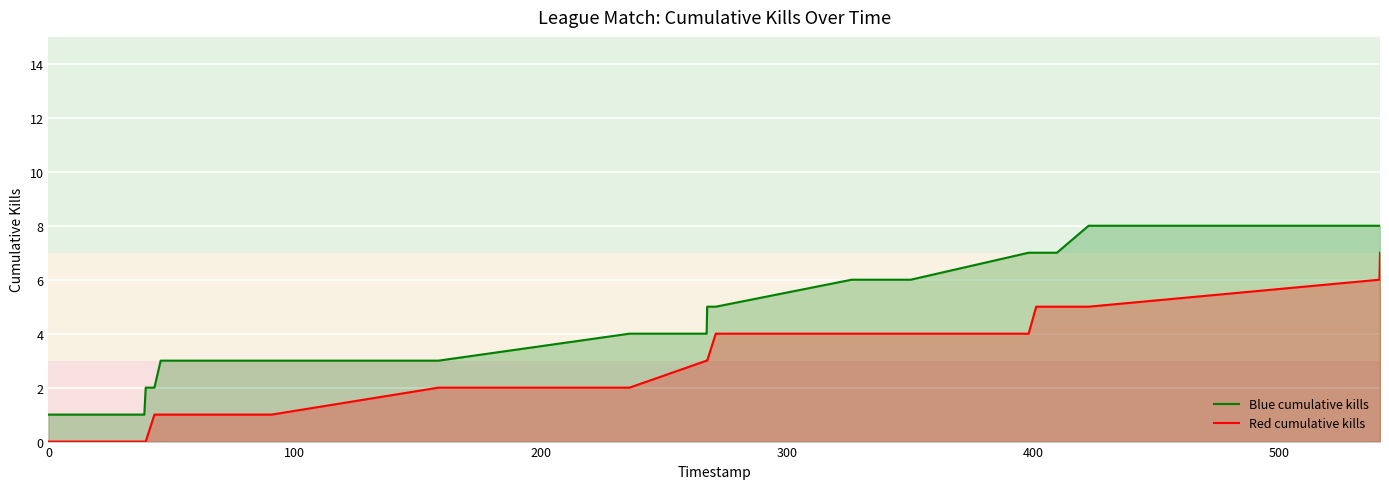

Which series has the largest total across all categories?

Blue cumulative kills